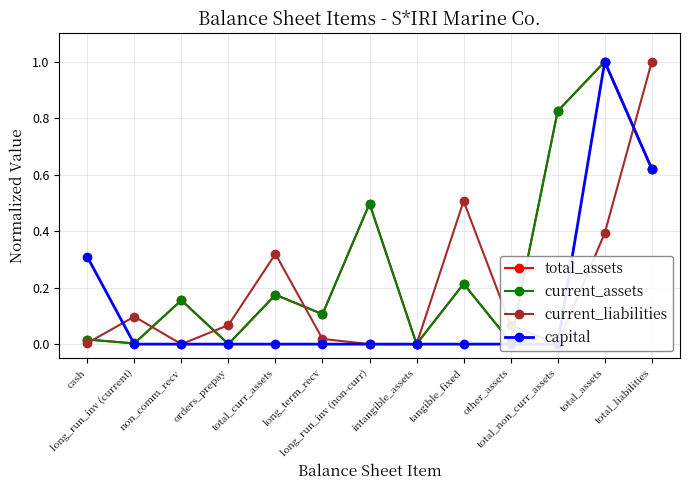

How many interior local valleys does the total_assets series have?

5